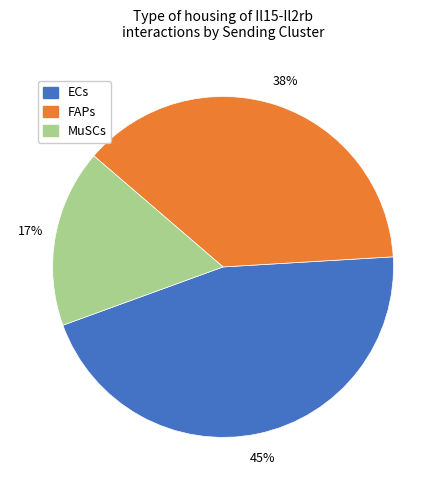

Rank the categories by value from lowest to highest.

MuSCs, FAPs, ECs